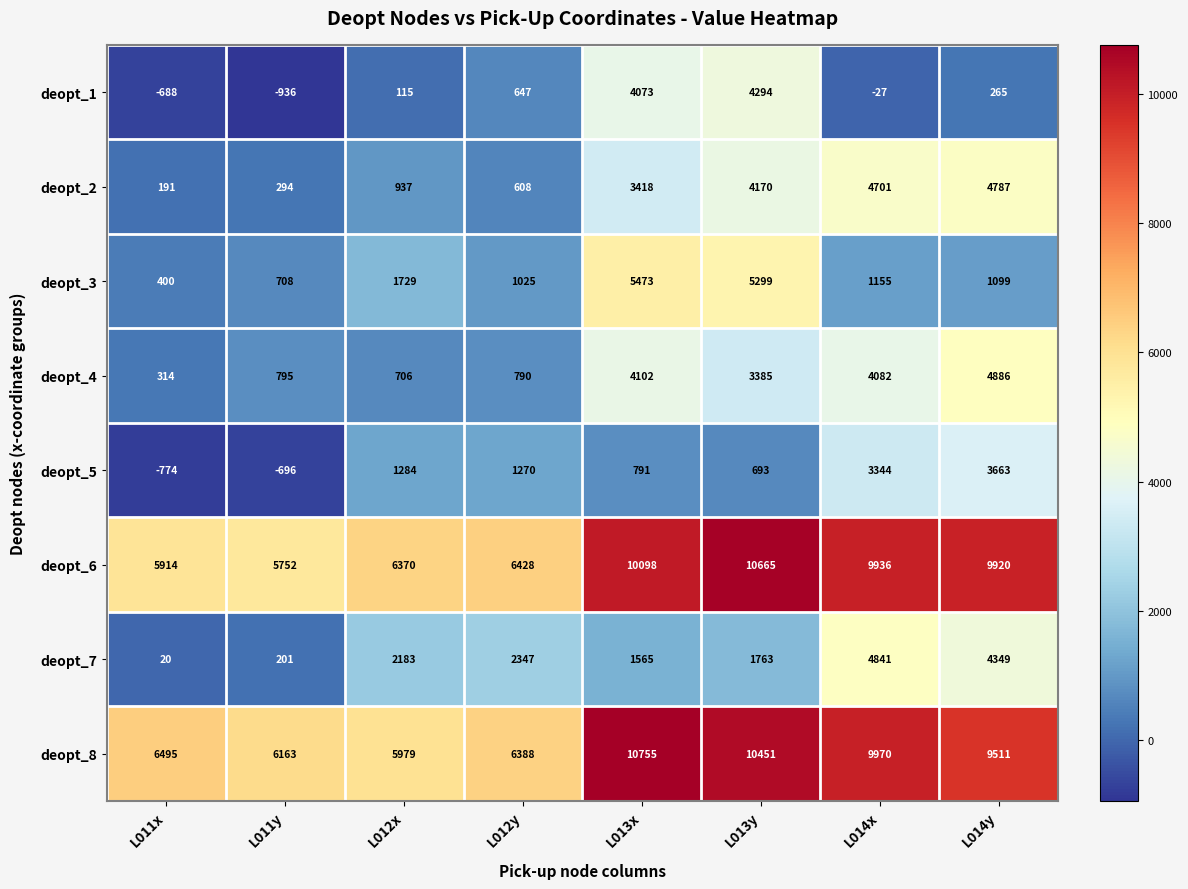

List the series in order of their peak value, lowest first.

deopt_5, deopt_1, deopt_2, deopt_7, deopt_4, deopt_3, deopt_6, deopt_8